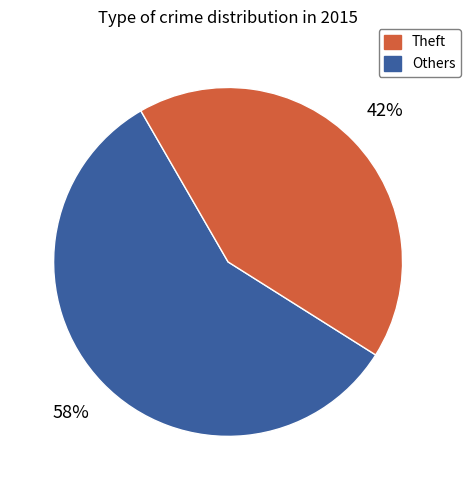

How many slices are in this pie chart?

2